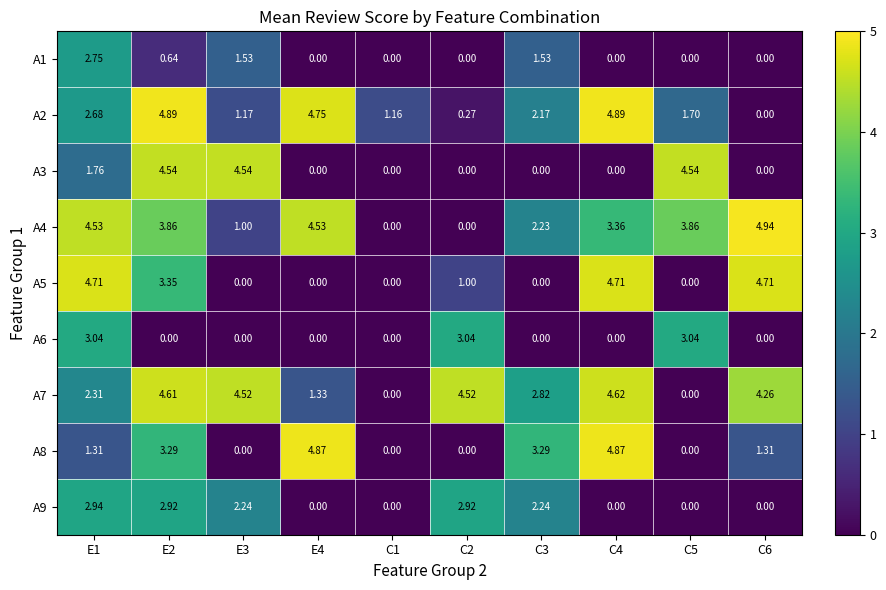

Is the value of A2 at C1 greater than the value of A9 at E1?

No